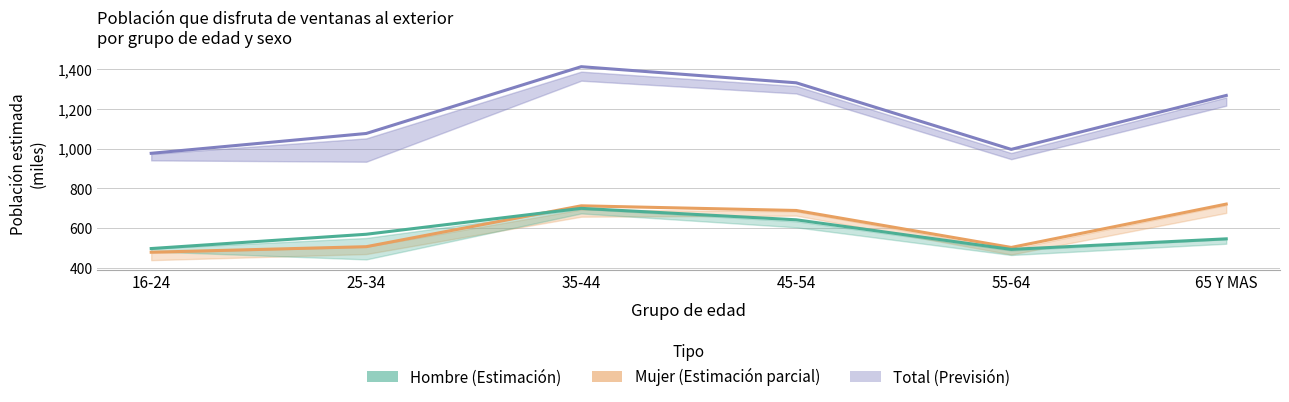

What is the value of the Mujer point at the 4th from the left?

689.2